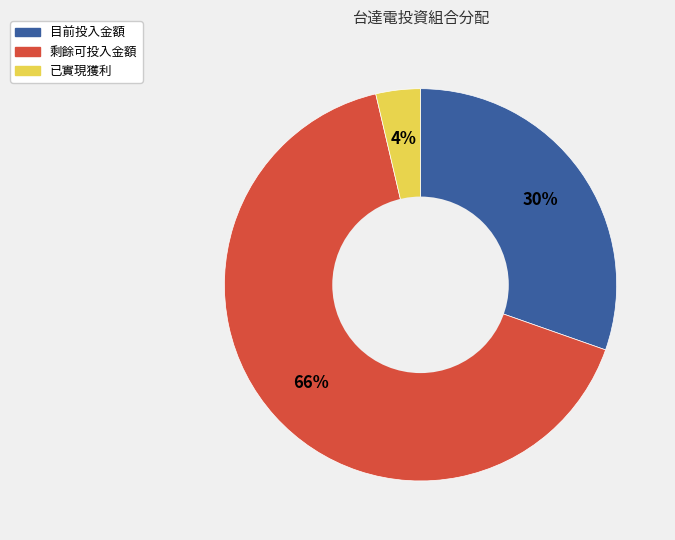

Rank the categories by value from lowest to highest.

已實現獲利, 目前投入金額, 剩餘可投入金額